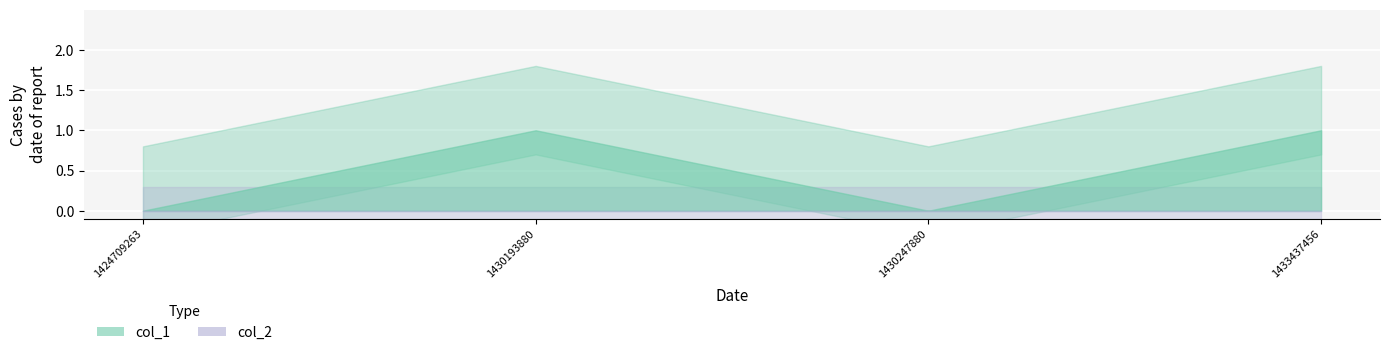

What is the difference between the second highest and second lowest values in the col_1 series?

1